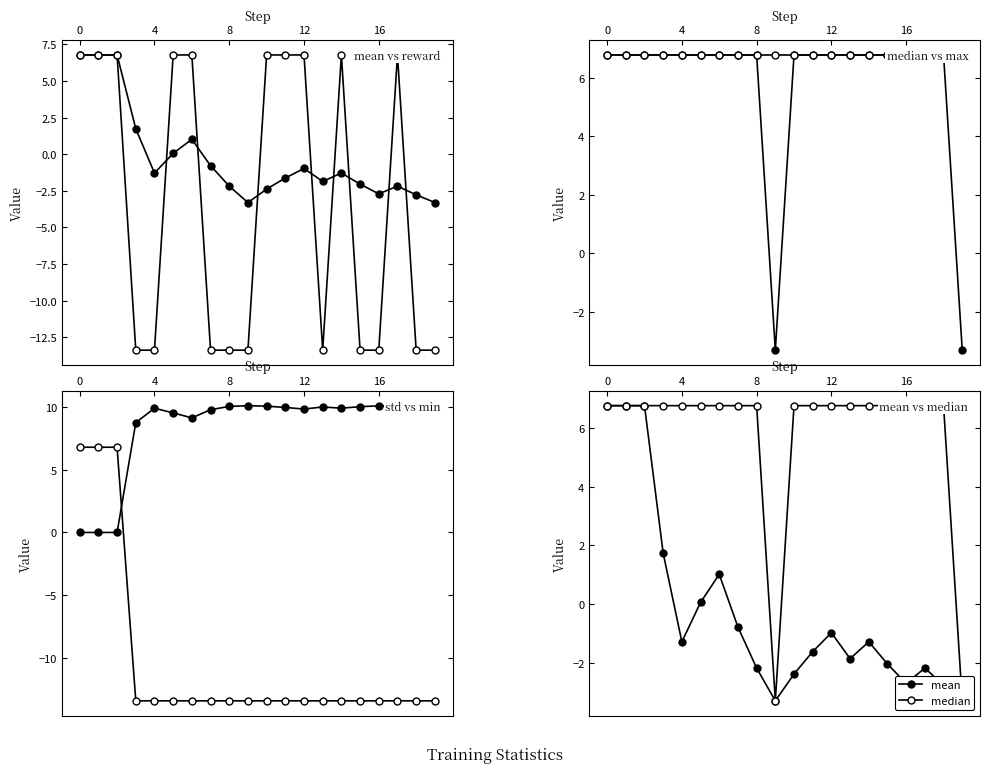

What is the label of the 11th point from the left?

10